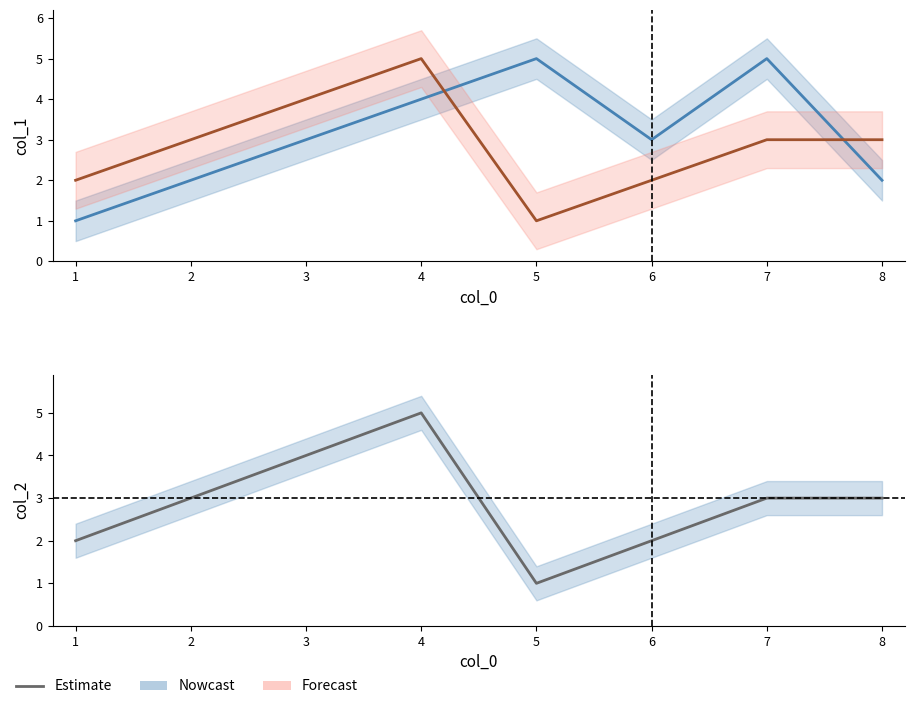

At which label is col_1 closest to 3?

3